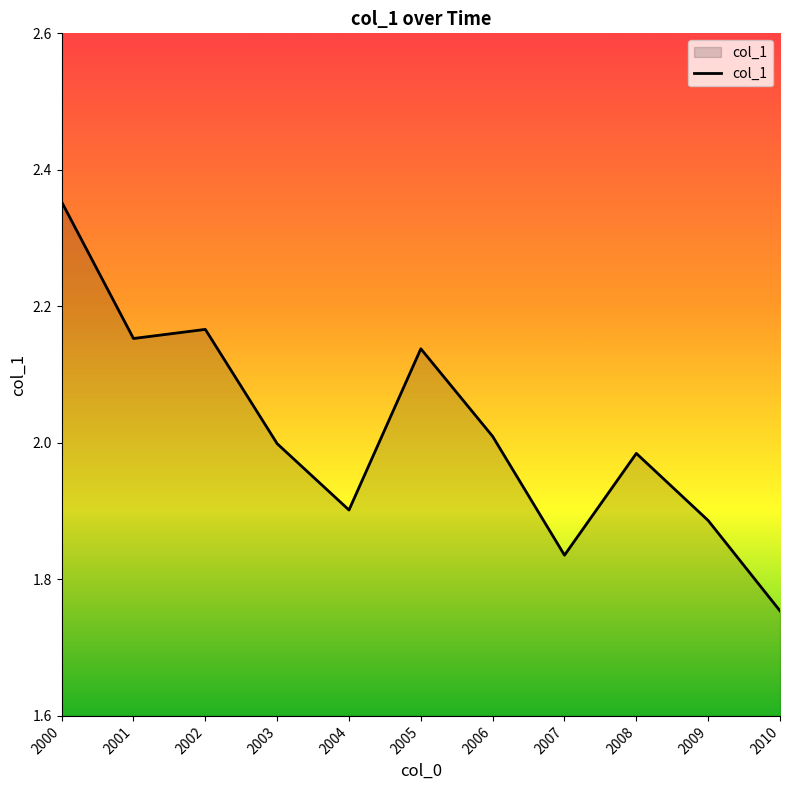

What is the difference between the maximum and second lowest values?

0.5